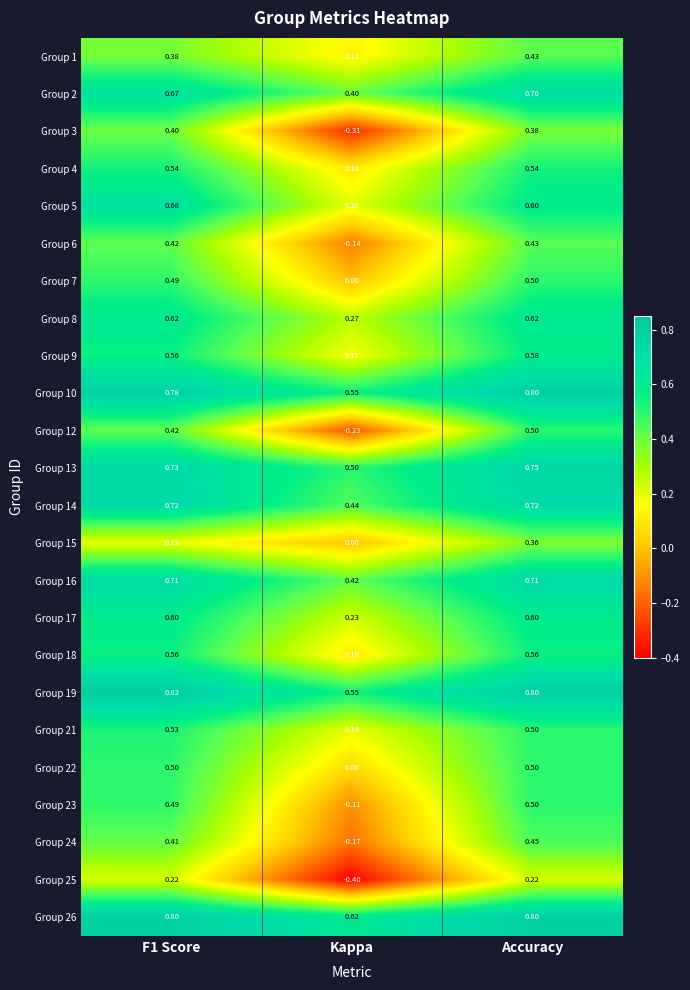

At which category does the chart reach its peak across all series?

F1 Score